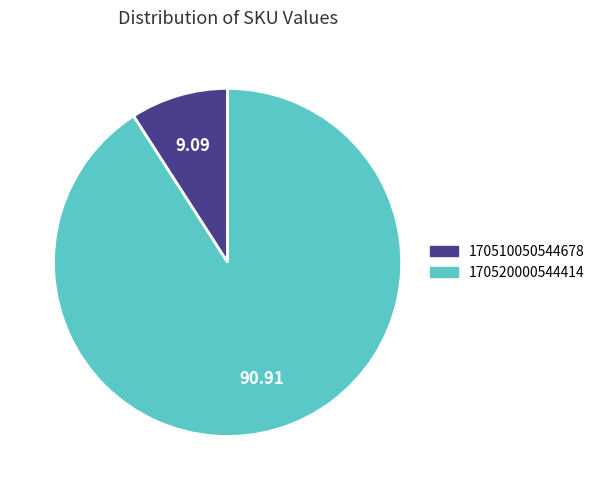

Combined, do 170510050544678 and 170520000544414 account for over 50%?

Yes